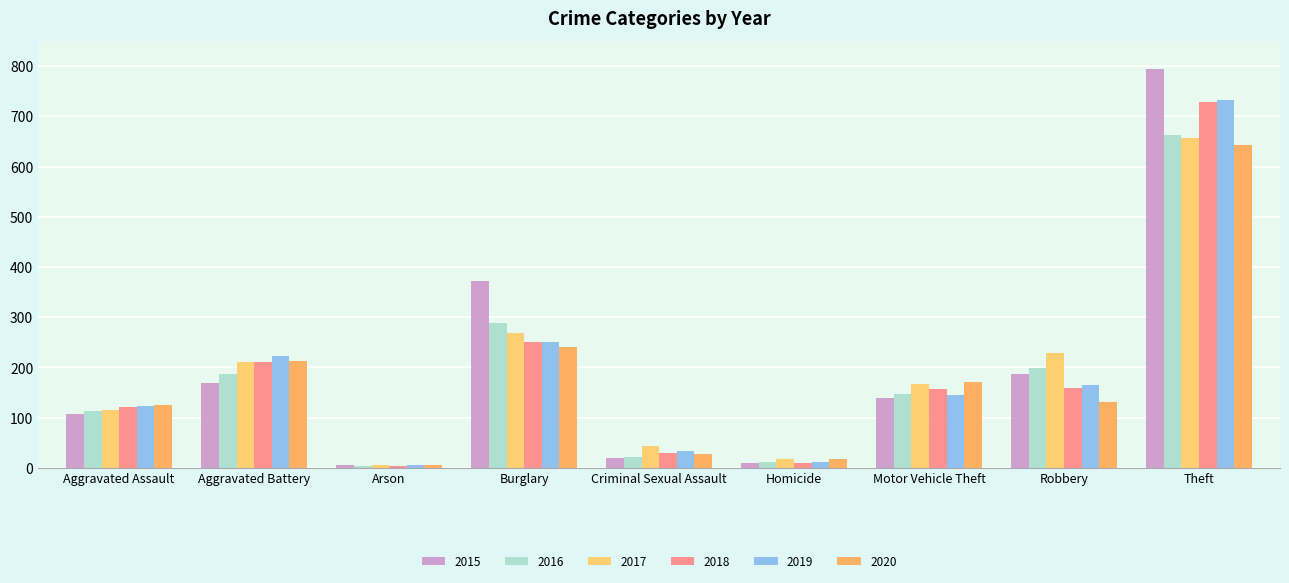

What is the difference between the highest and lowest values at Burglary?

133